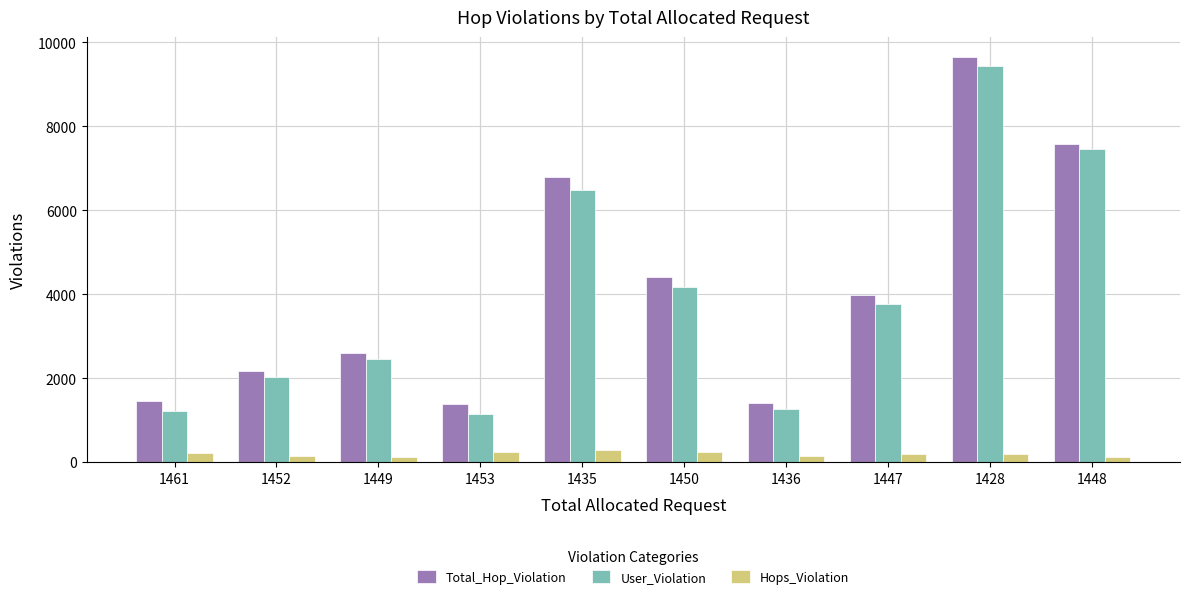

The Hops_Violation series shows 305 at 1435. True or false?

True